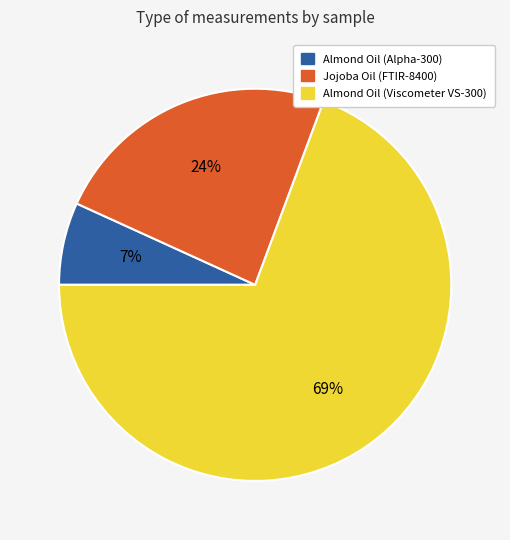

Which slice is the largest?

Almond Oil (Viscometer VS-300)